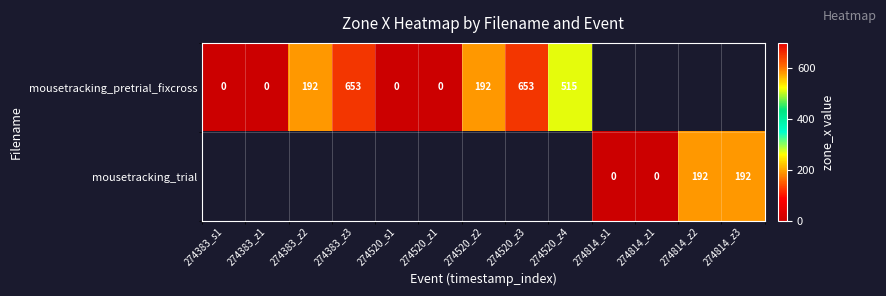

The mousetracking_pretrial_fixcross series shows 653 at 274520_z3. True or false?

True